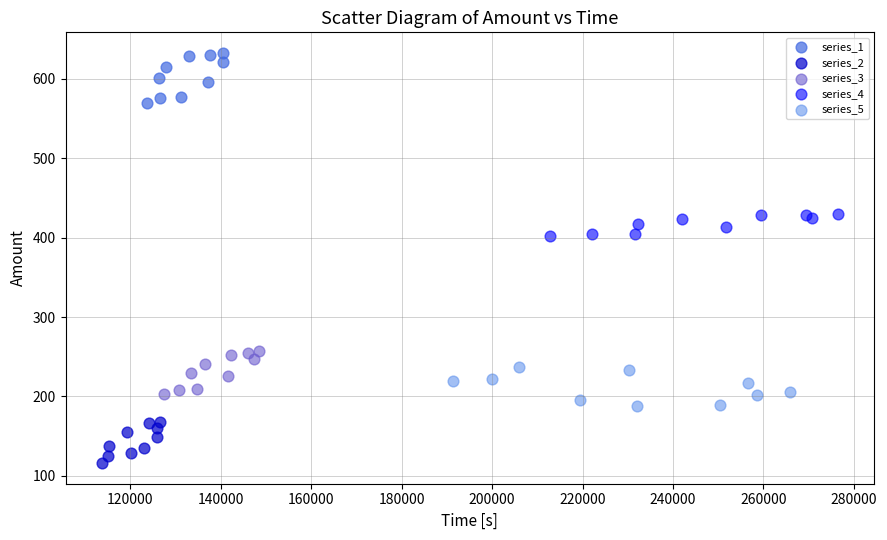

Which series contains the lowest Y value?

series_2